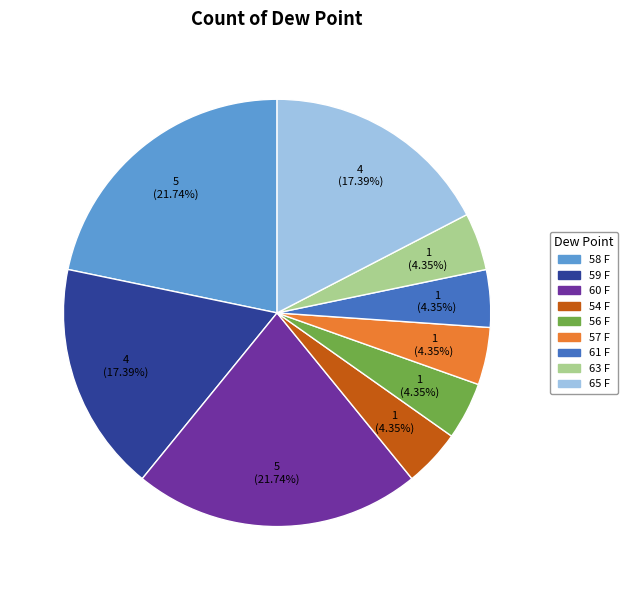

To the nearest percent, what is the average slice percentage?

11%